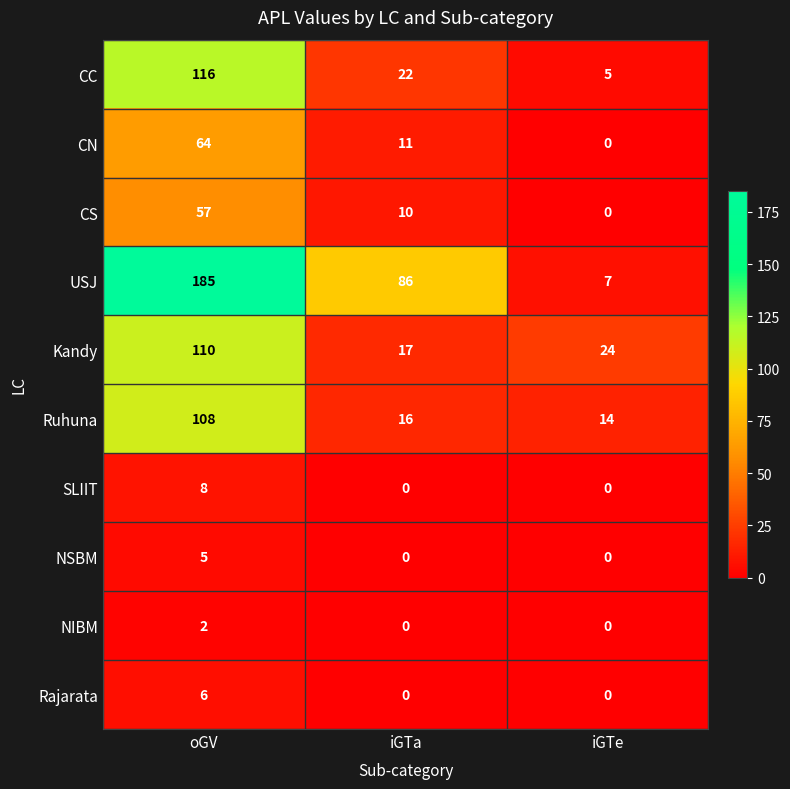

What is the difference between the highest and lowest values at iGTa?

86